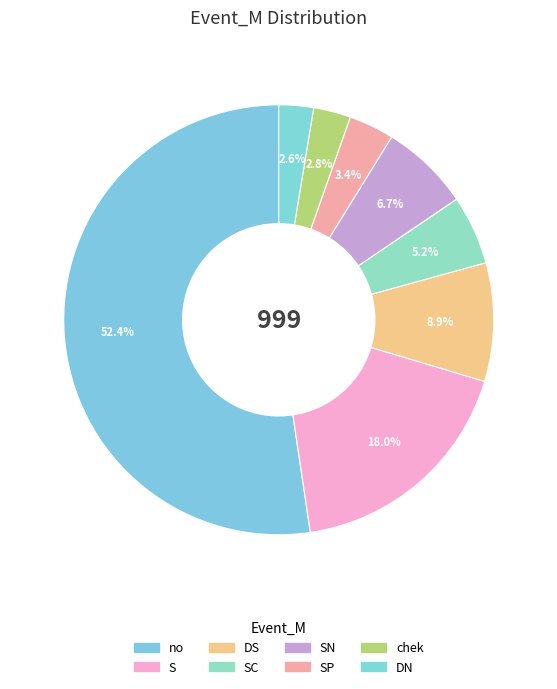

Which slice is the smallest?

DN